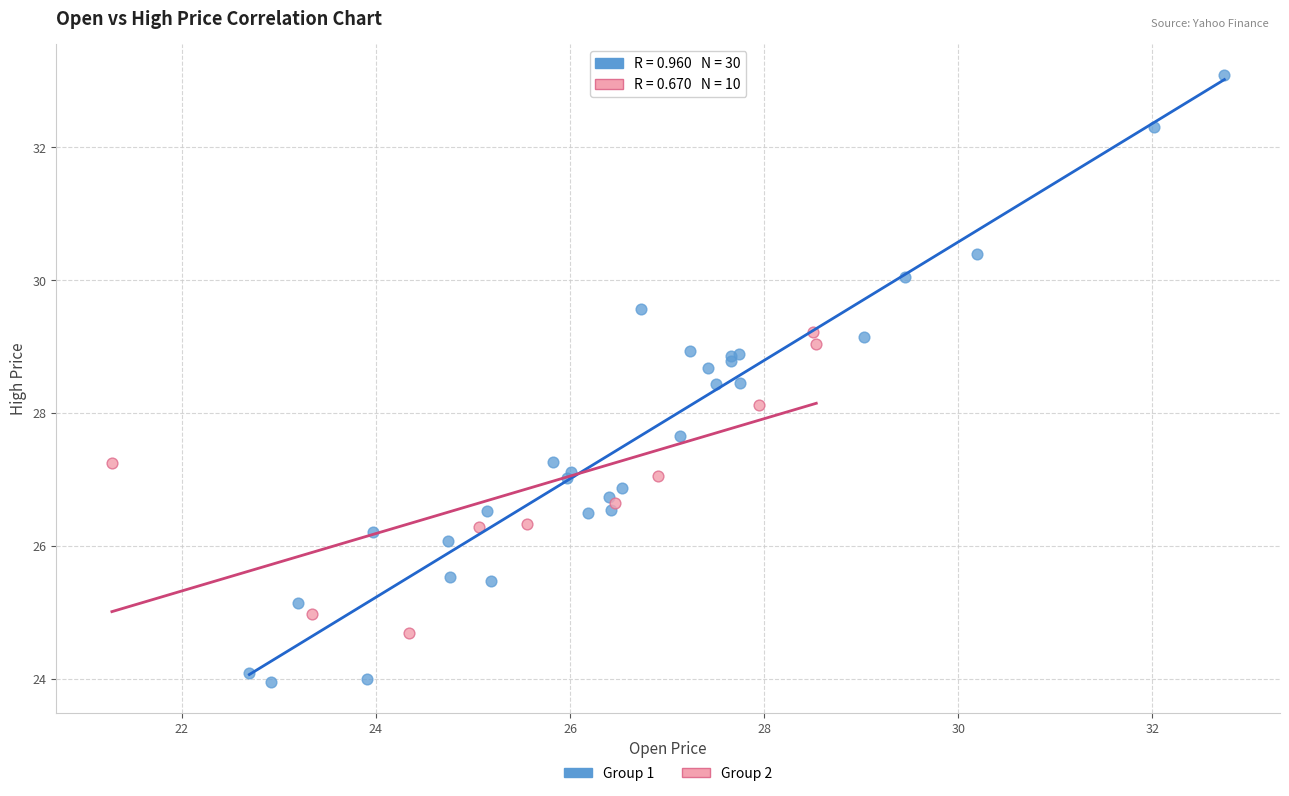

Which series reaches the minimum Y coordinate?

Group 1